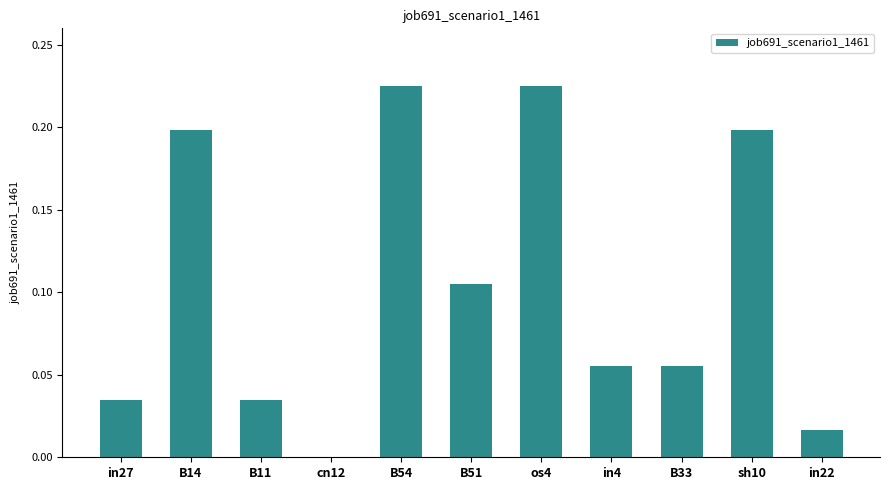

Which has a higher value, cn12 or in27?

in27